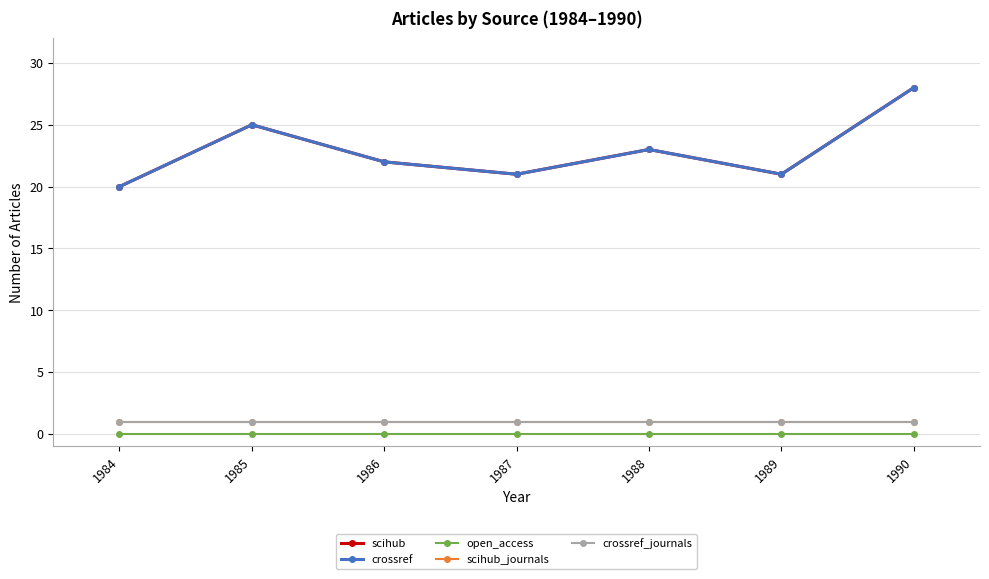

What is the average value of the scihub series?

23